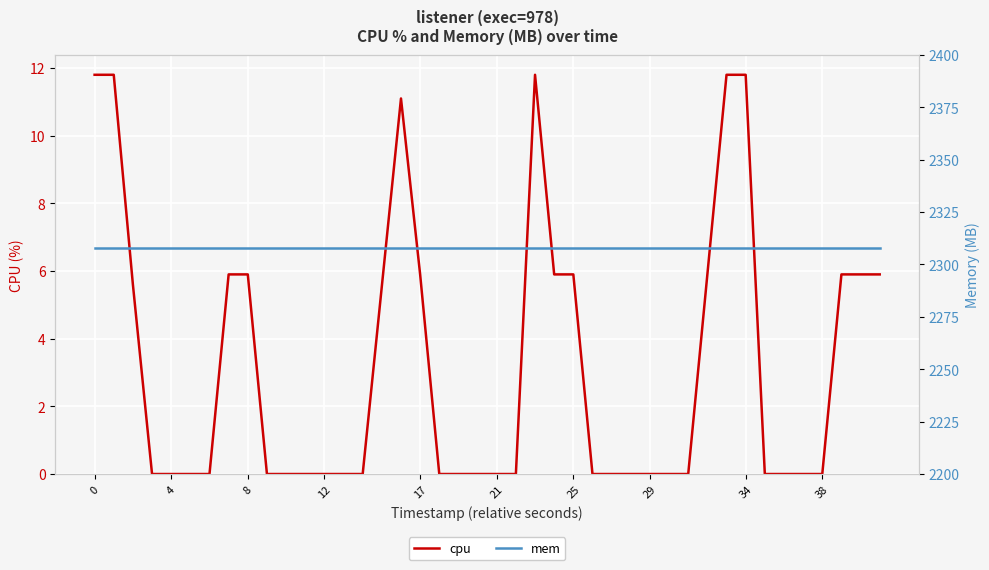

List the series in order of their peak value, highest first.

mem, cpu